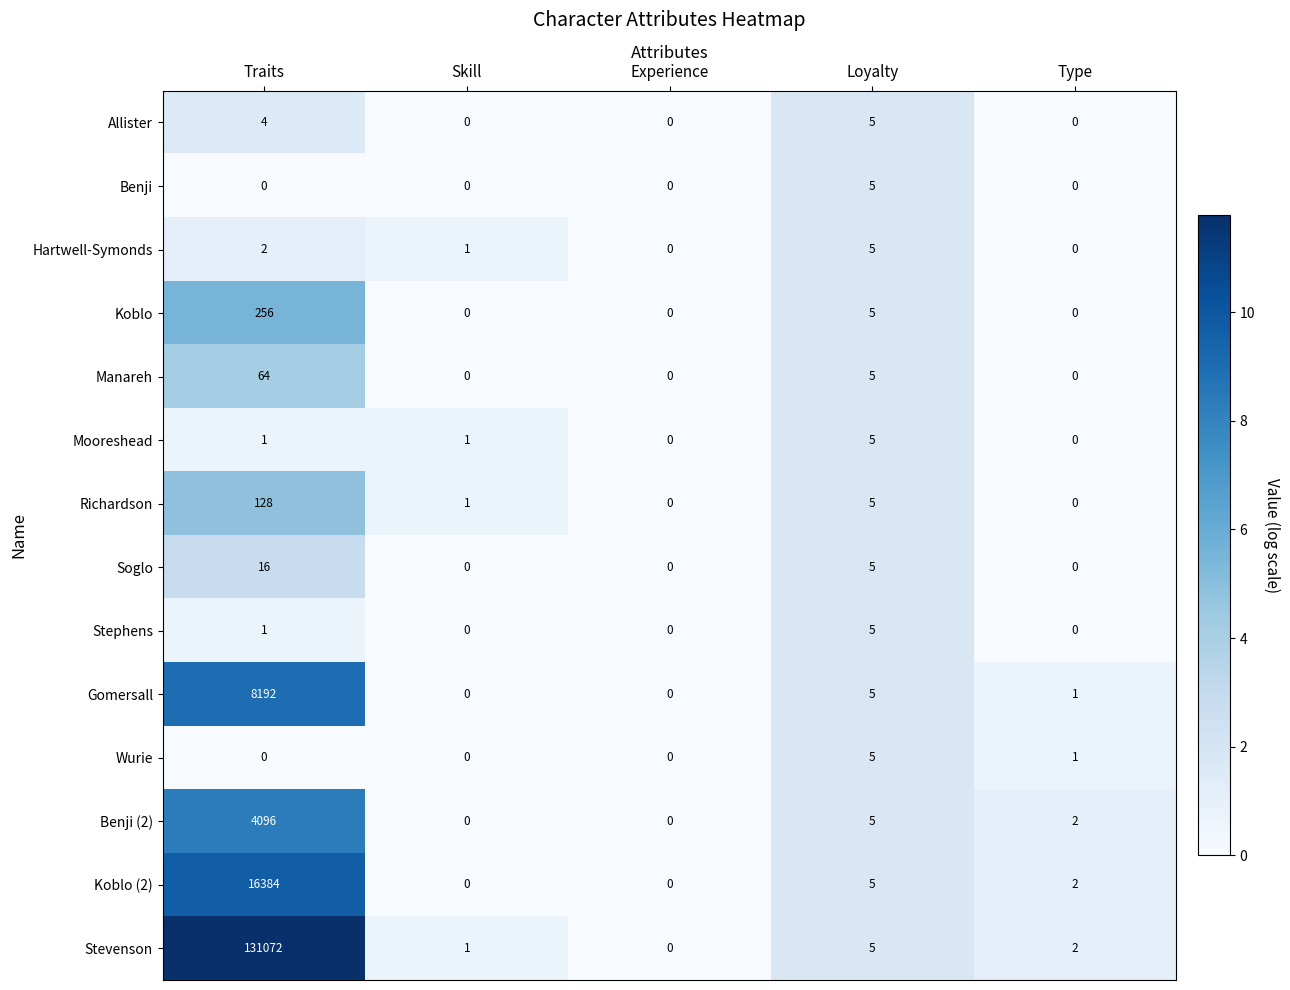

How many distinct data groups are displayed?

14